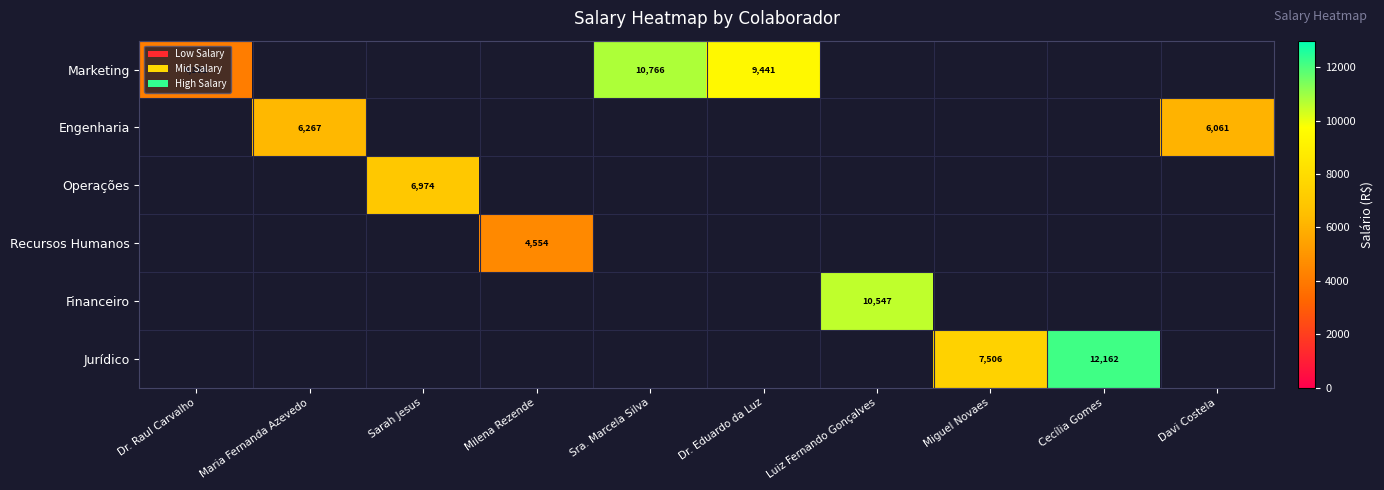

Which category has the lowest value across all series?

Dr. Raul Carvalho